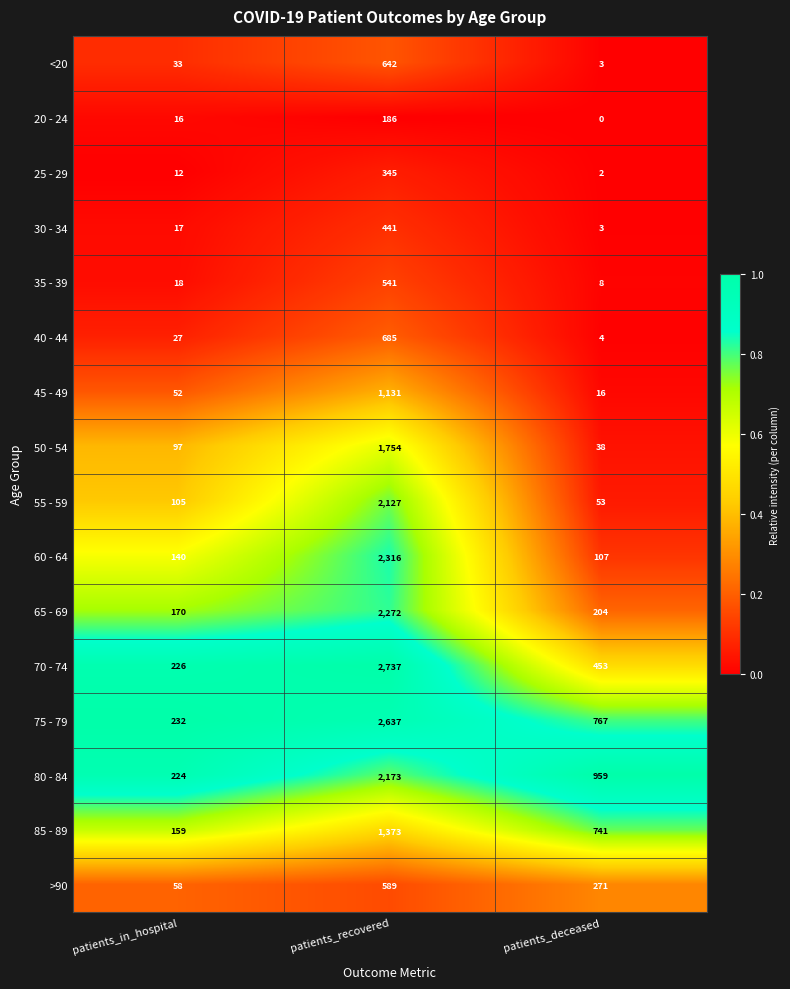

Is it true that 75 - 79 equals 160 at patients_in_hospital?

False